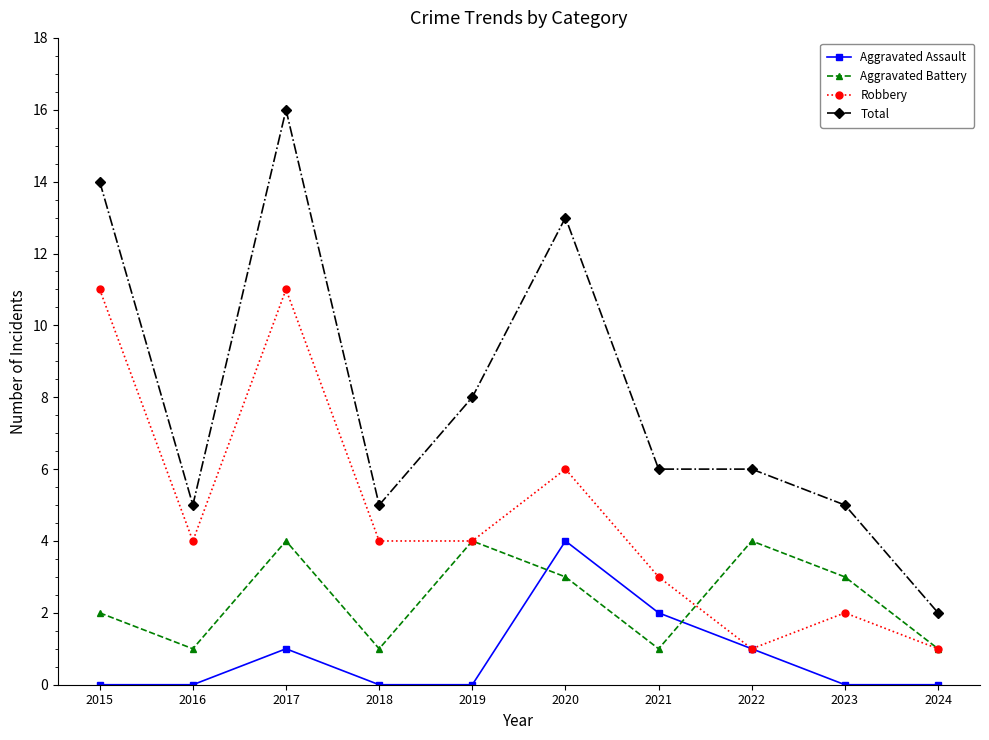

Reading right to left, what are all the values shown in this chart?

Aggravated Assault: 0	0	1	2	4	0	0	1	0	0
Aggravated Battery: 1	3	4	1	3	4	1	4	1	2
Robbery: 1	2	1	3	6	4	4	11	4	11
Total: 2	5	6	6	13	8	5	16	5	14